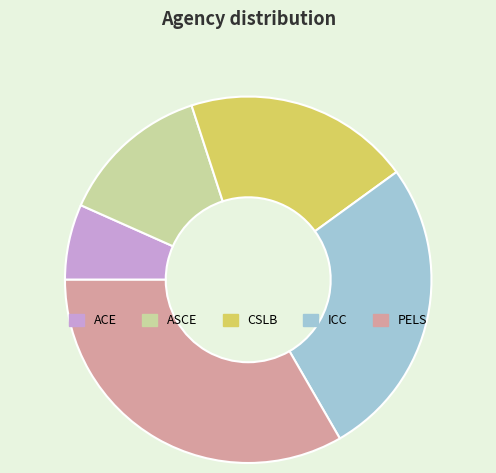

Do ASCE and CSLB together represent more than half of the pie?

No